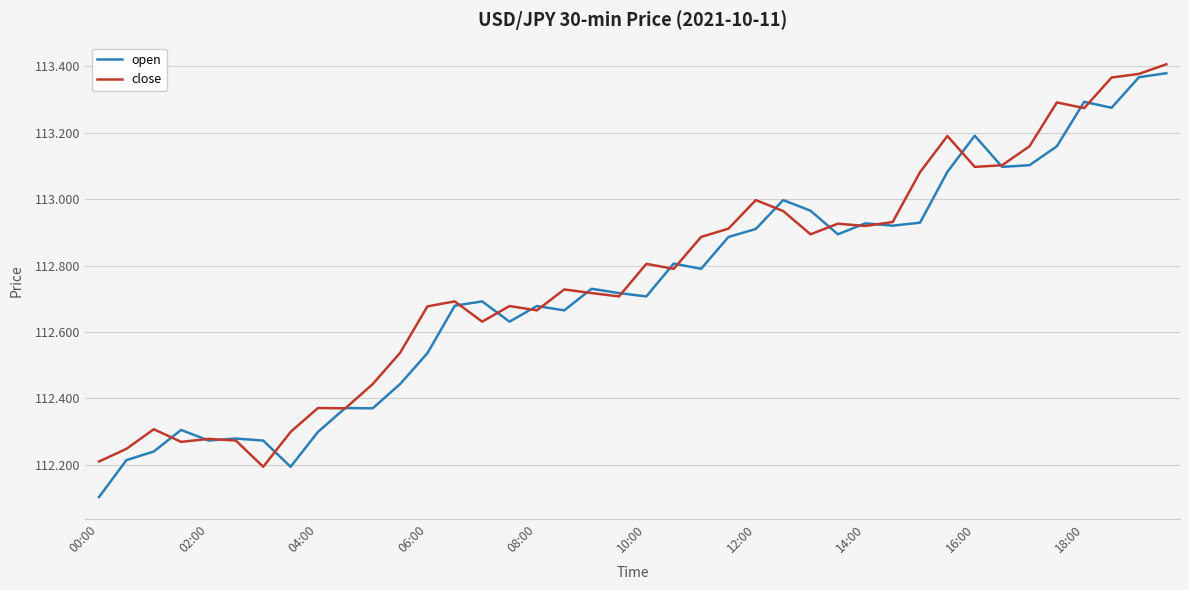

What is the minimum value shown in the chart?

112.1